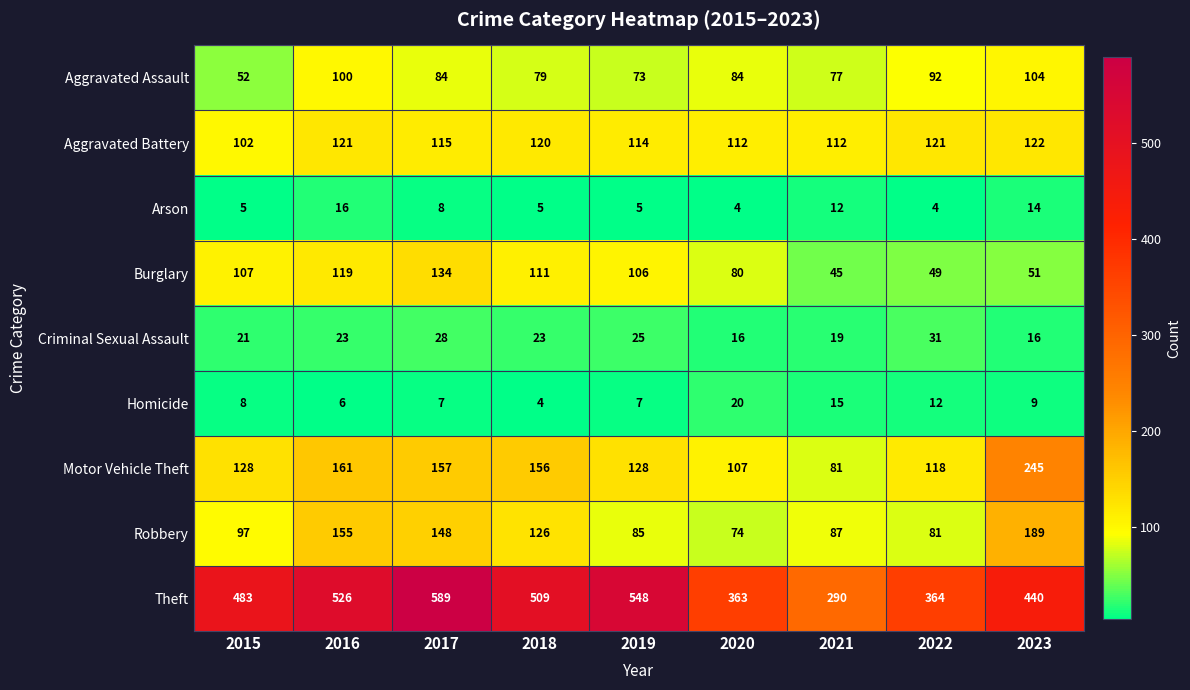

What value does the Criminal Sexual Assault series have at 2023, to the nearest 10?

20